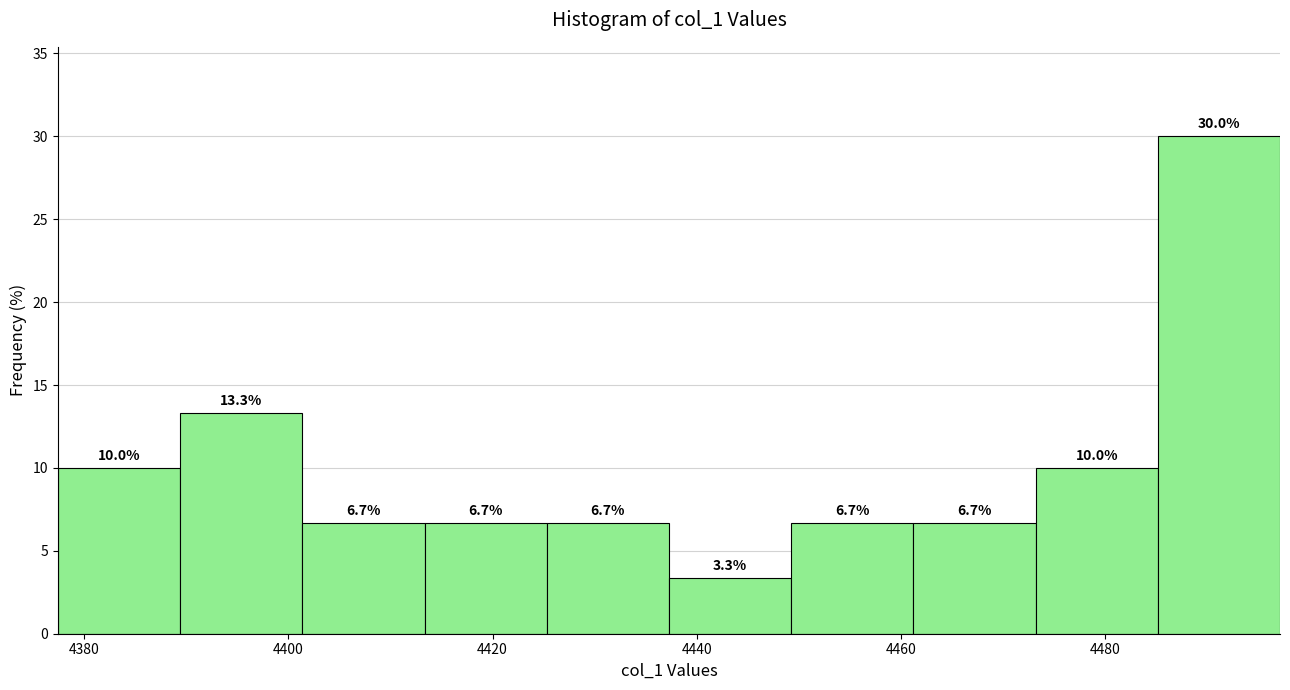

Reading left to right, list every bar in this chart as the range it spans on the x-axis followed by its height. The bar edges are not printed on the chart, so give them approximately, as read against the axis.

4378 to 4390: 10.0
4390 to 4402: 13.3
4402 to 4414: 6.7
4414 to 4426: 6.7
4426 to 4438: 6.7
4438 to 4450: 3.3
4450 to 4462: 6.7
4462 to 4474: 6.7
4474 to 4486: 10.0
4486 to 4498: 30.0